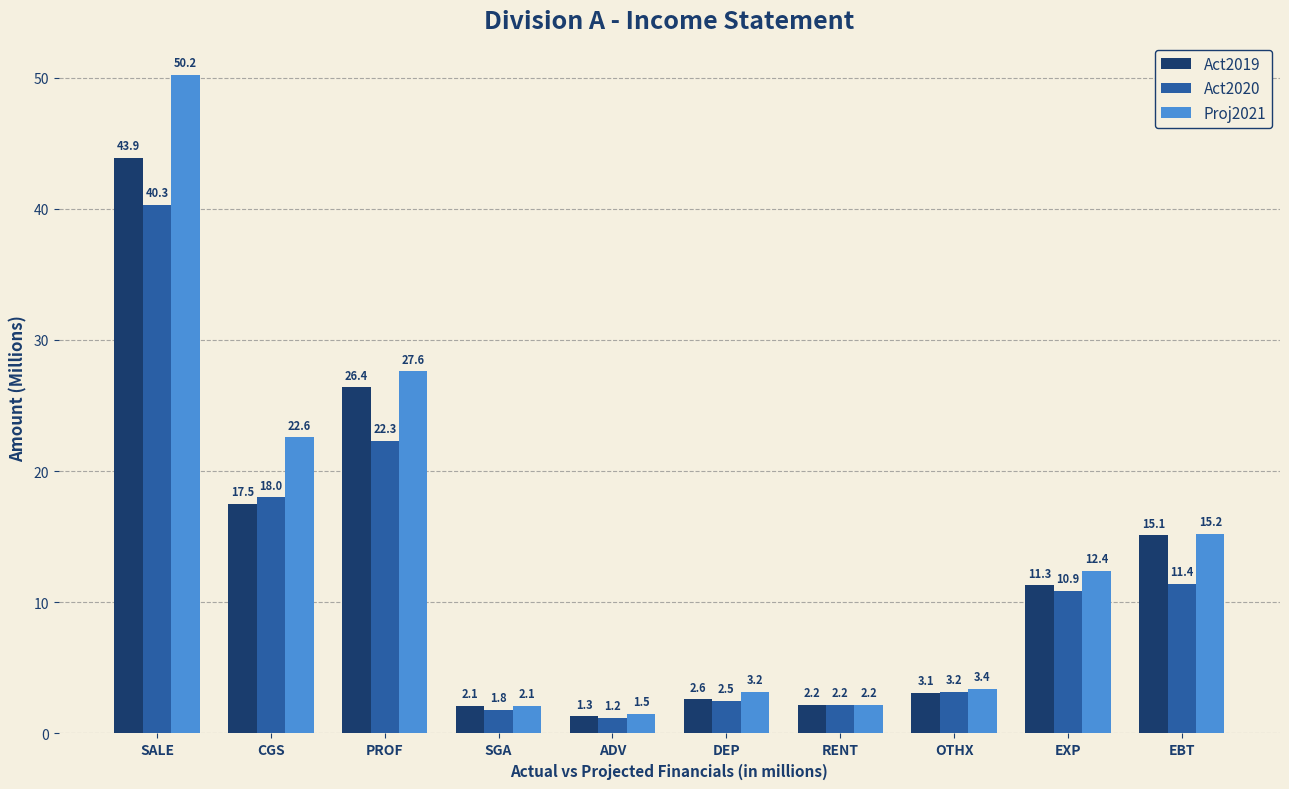

Is the value of Proj2021 at RENT greater than the value of Act2019 at PROF?

No